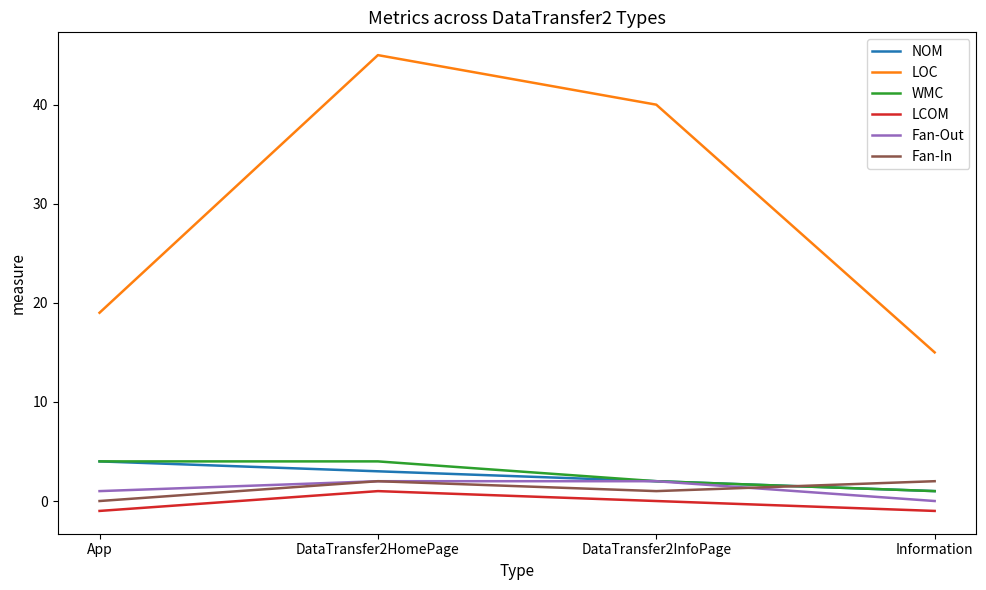

Which series has the largest total across all categories?

LOC